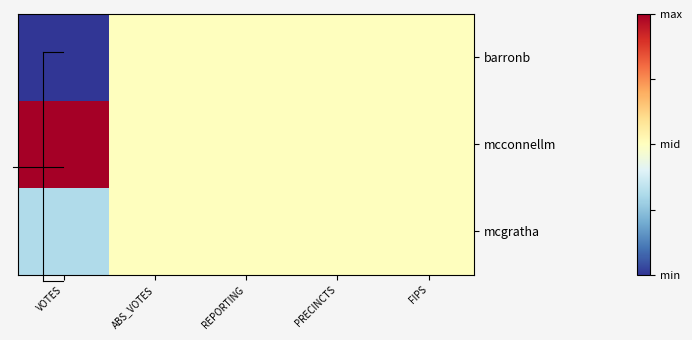

At ABS_VOTES, list the series in order from largest to smallest.

barronb, mcconnellm, mcgratha